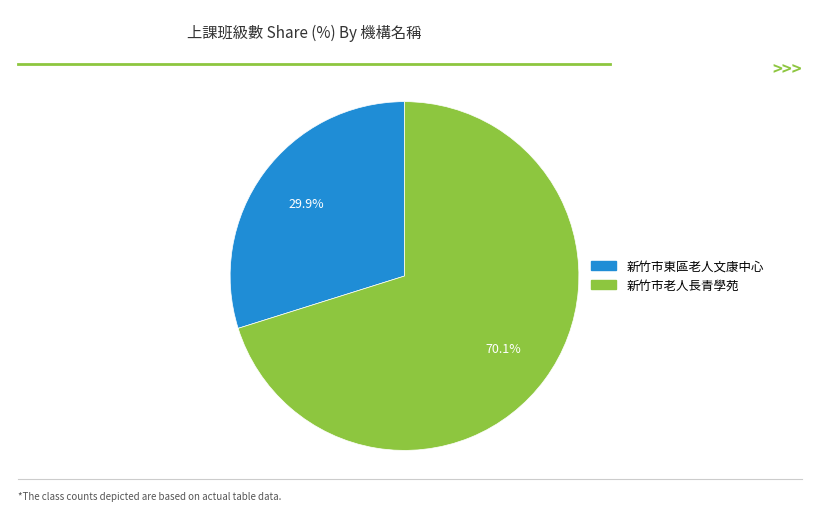

Which has a higher value, 新竹市老人長青學苑 or 新竹市東區老人文康中心?

新竹市老人長青學苑